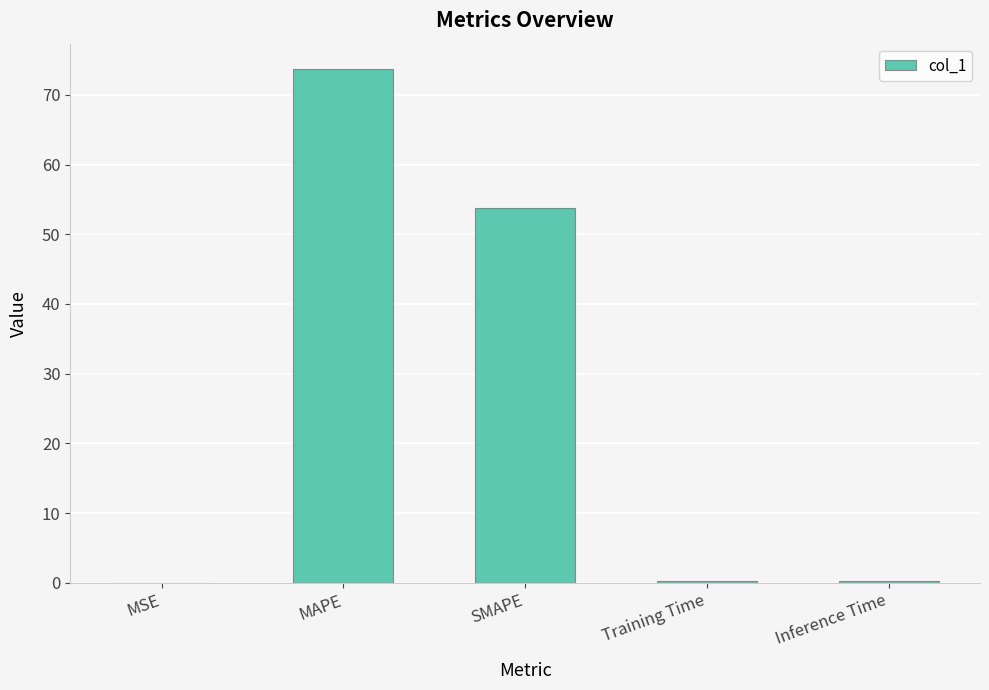

At which category does the chart reach its peak across all series?

MAPE